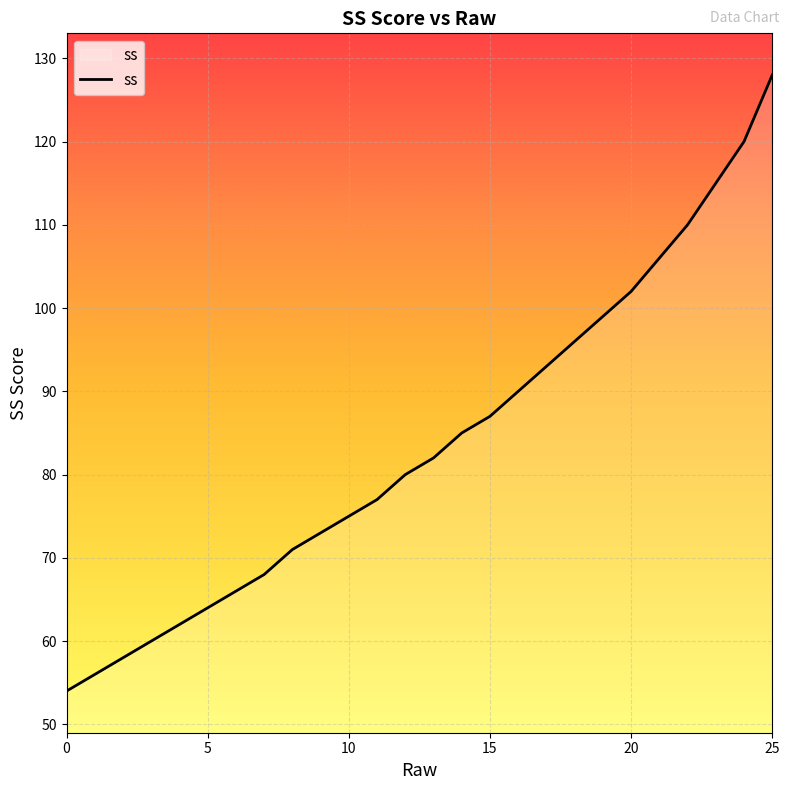

What is the difference between the maximum and minimum values?

74